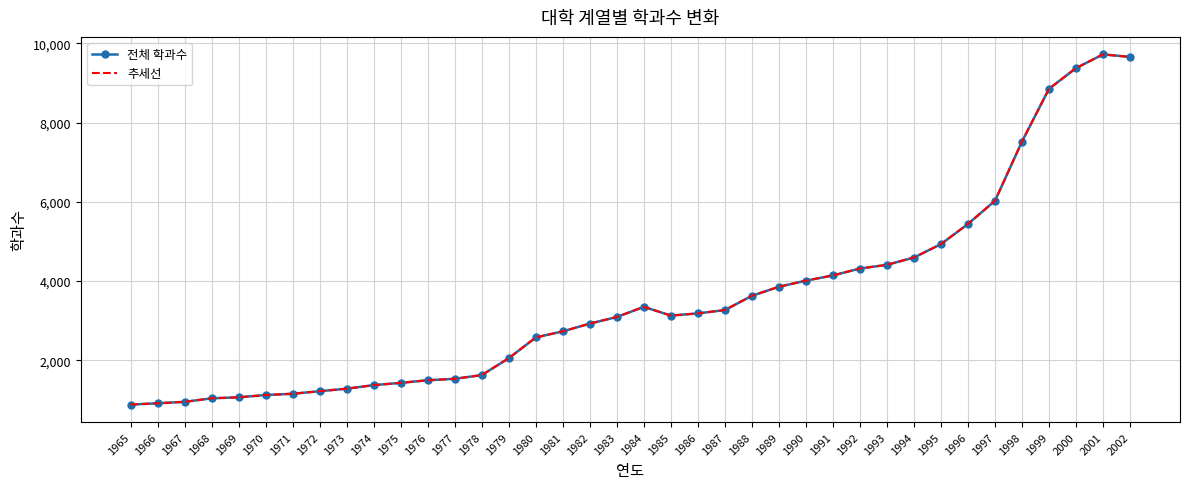

What is the total value across all series at 1966?

1822